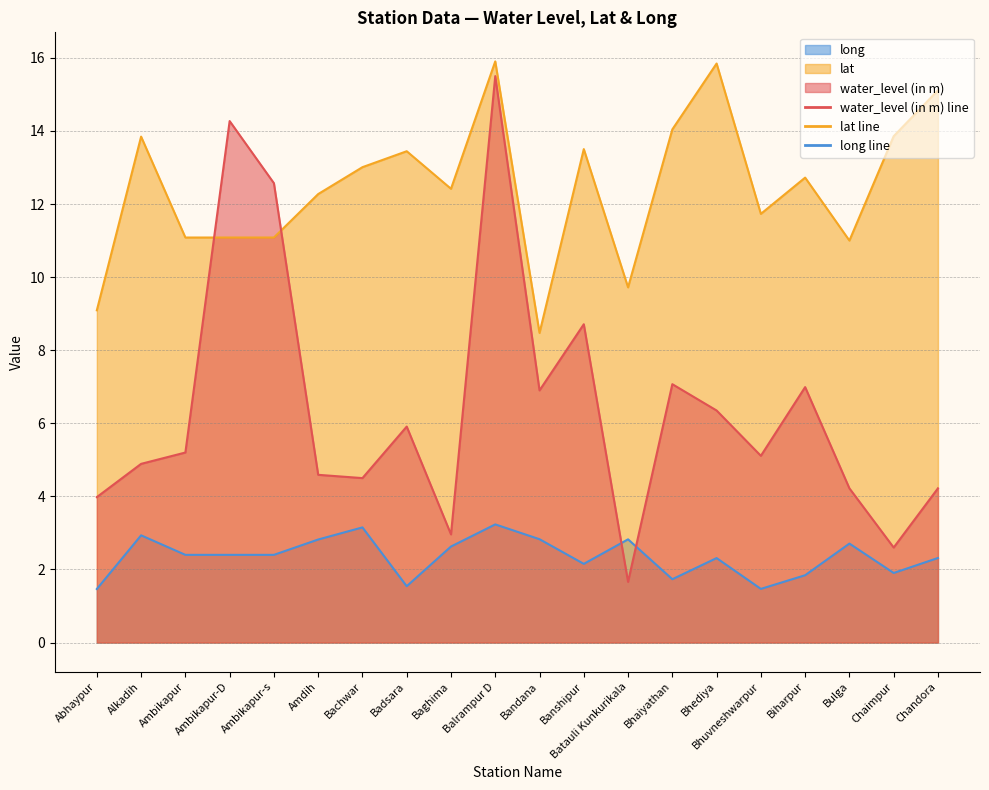

List the labels in order of lat value, largest first.

Balrampur D, Bhediya, Chandora, Bhaiyathan, Chaimpur, Alkadih, Banshipur, Badsara, Bachwar, Biharpur, Baghima, Amdih, Bhuvneshwarpur, Ambikapur, Ambikapur-D, Ambikapur-s, Bulga, Batauli Kunkurikala, Abhaypur, Bandana